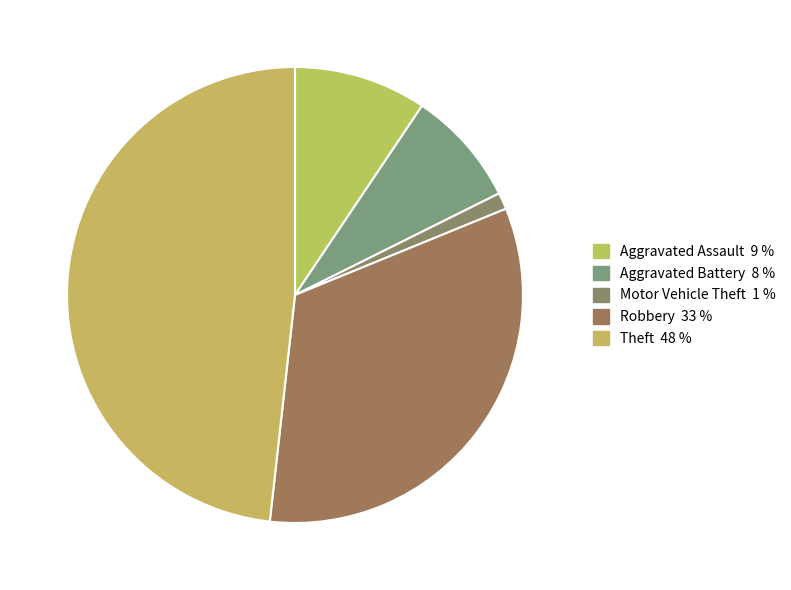

Count the number of slices in the pie.

5